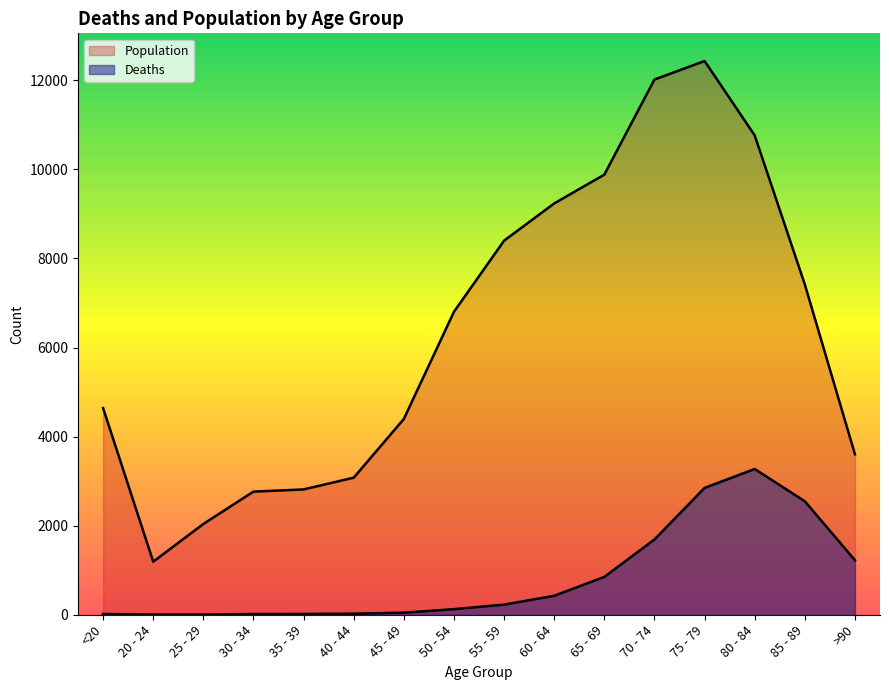

True or false: Deaths and Population intersect in this chart.

False